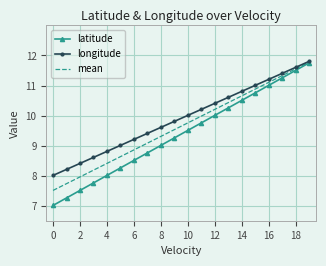

Rank the series by their average value, from lowest to highest.

latitude, mean, longitude